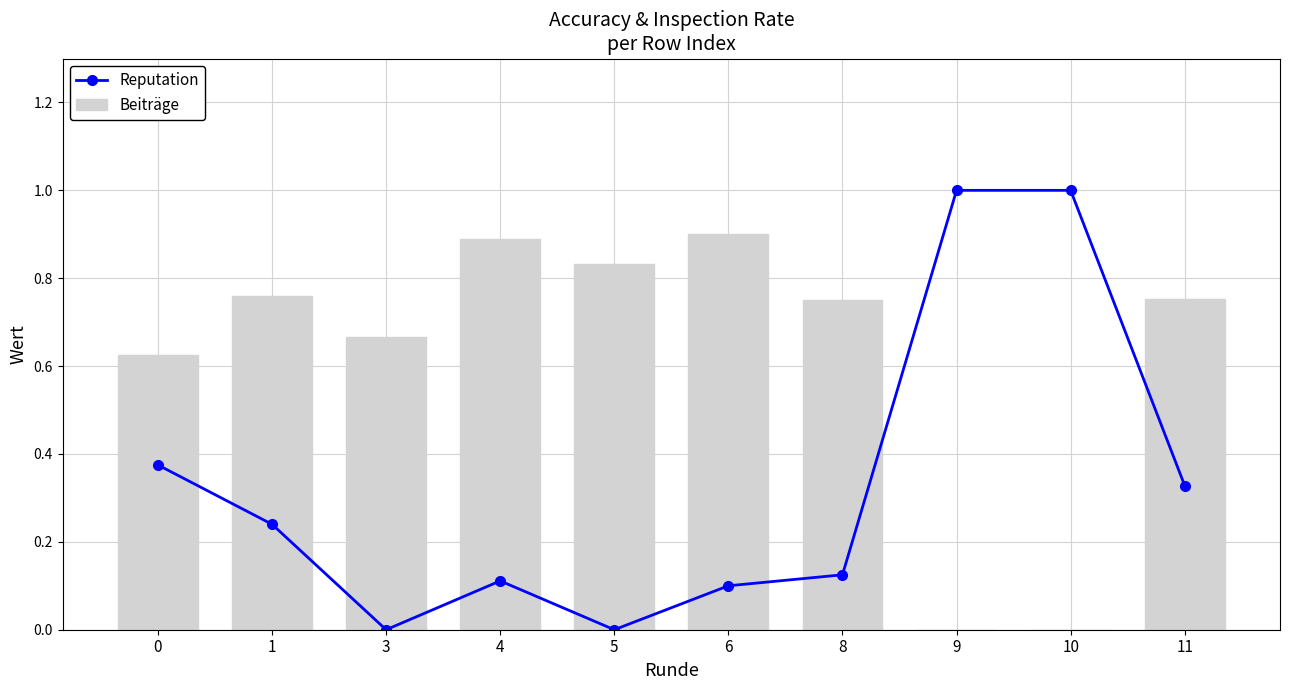

Reading right to left, extract all data points from this chart.

Reputation: 11=0.3	10=1.0	9=1.0	8=0.1	6=0.1	5=0.0	4=0.1	3=0.0	1=0.2	0=0.4
Beiträge: 11=0.8	10=0.0	9=0.0	8=0.8	6=0.9	5=0.8	4=0.9	3=0.7	1=0.8	0=0.6